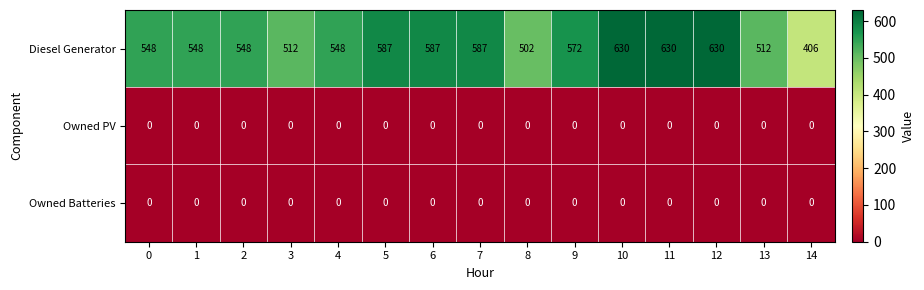

What is the average value of the Diesel Generator series?

556